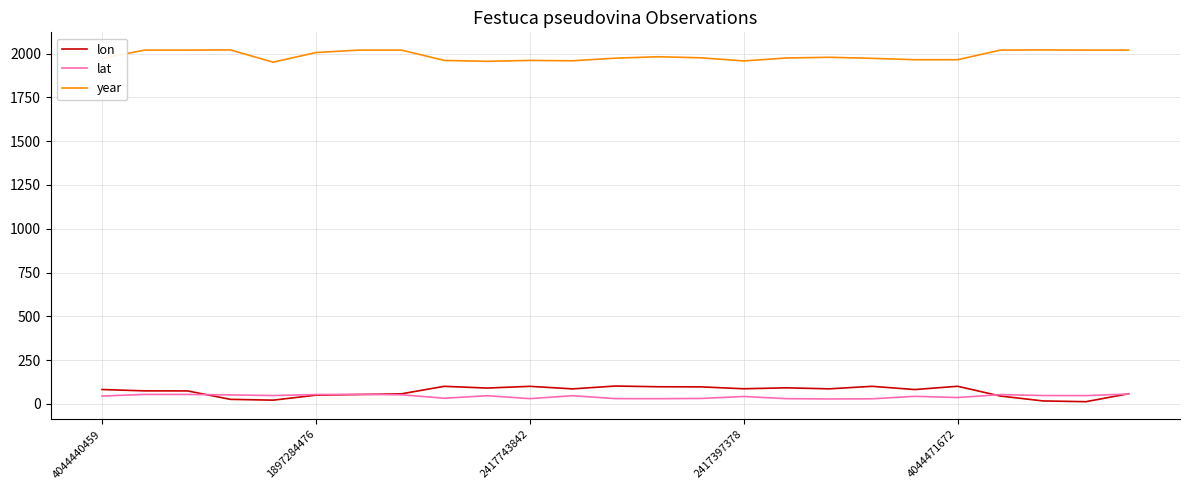

Which series has the largest total across all categories?

year